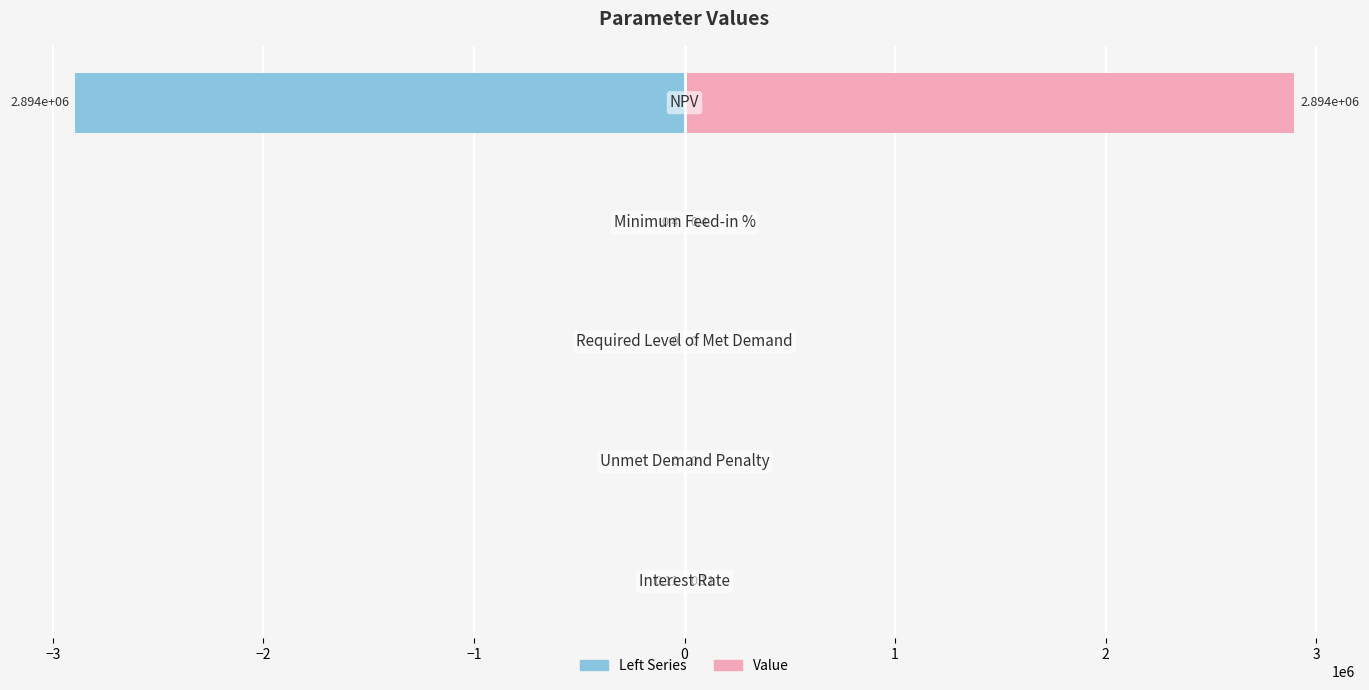

What is the difference between the maximum and minimum values in the Left Series series?

2894391.4